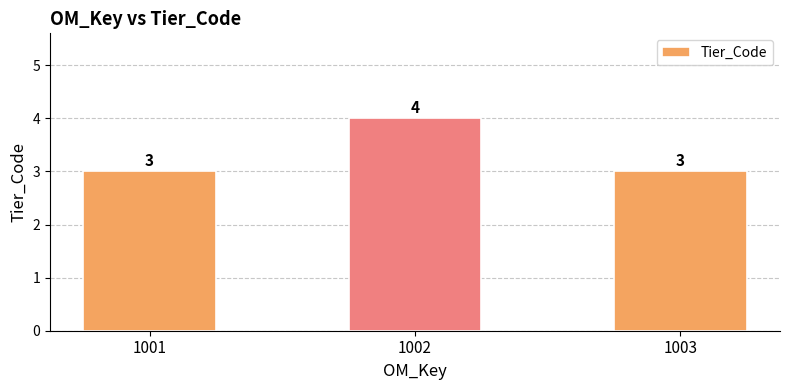

Between 1003 and 1002, which is larger?

1002